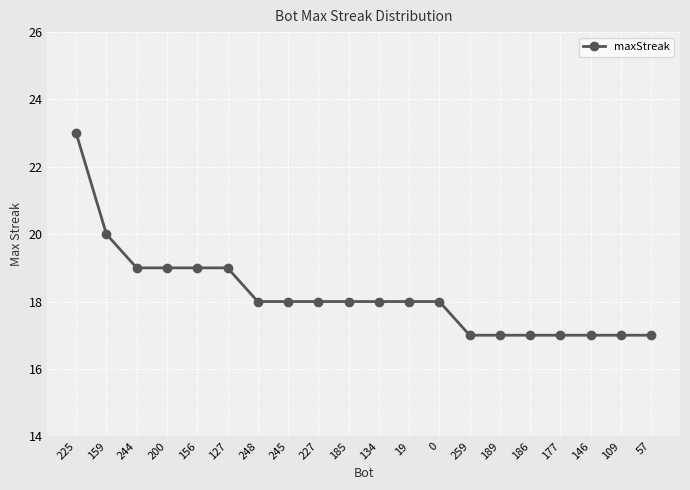

True or false: the data shows 27 at 109.

False